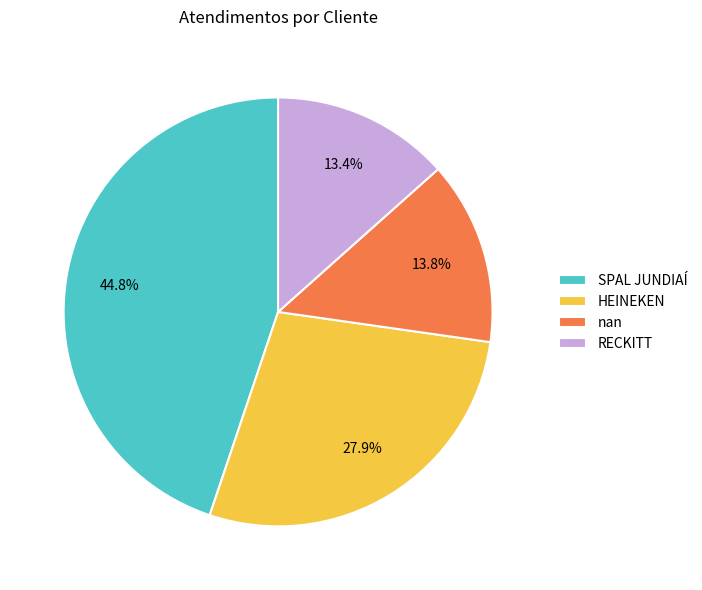

Which category has the biggest portion of the pie?

SPAL JUNDIAÍ